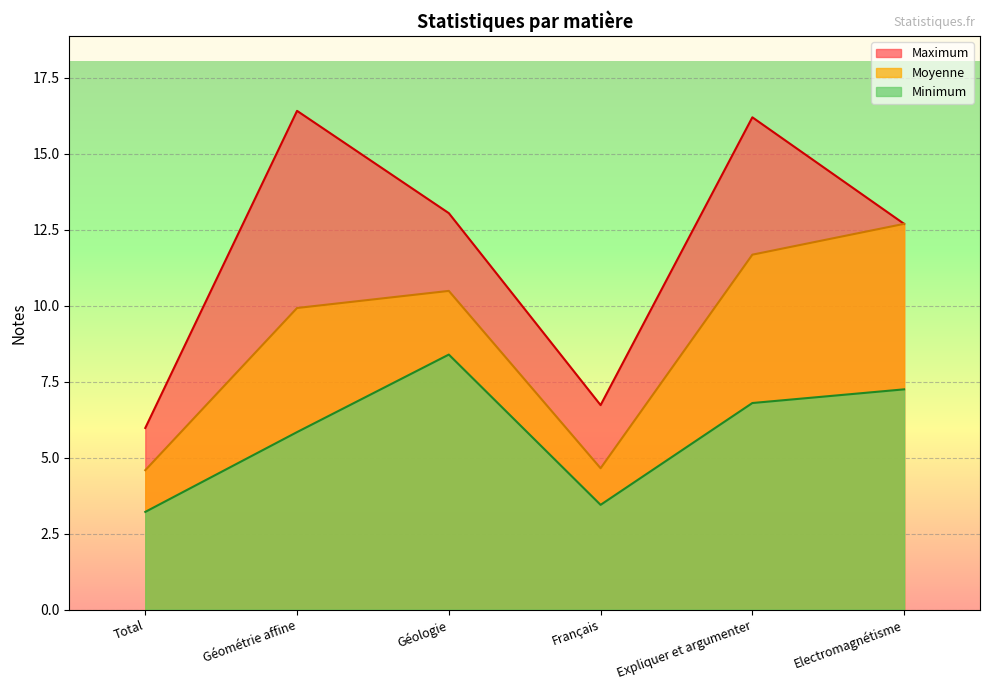

What are all the series names shown in the legend?

Maximum, Moyenne, Minimum